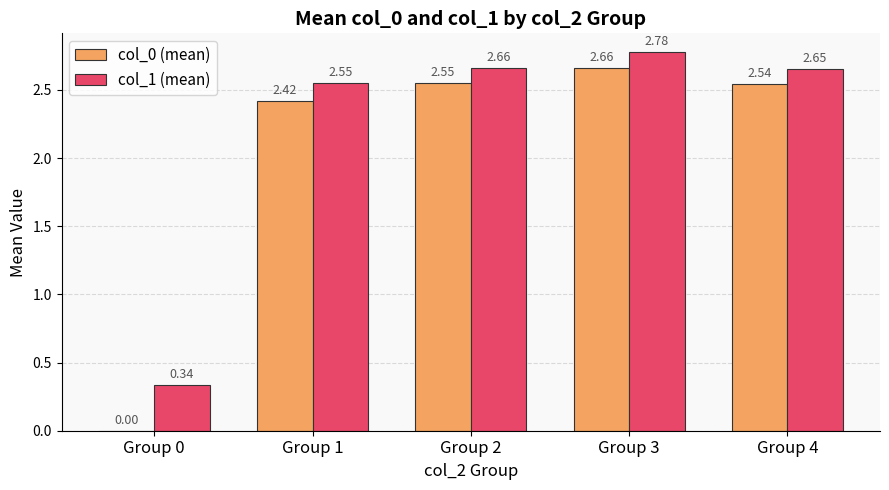

Is the value of col_1 (mean) at Group 1 greater than the value of col_0 (mean) at Group 4?

Yes